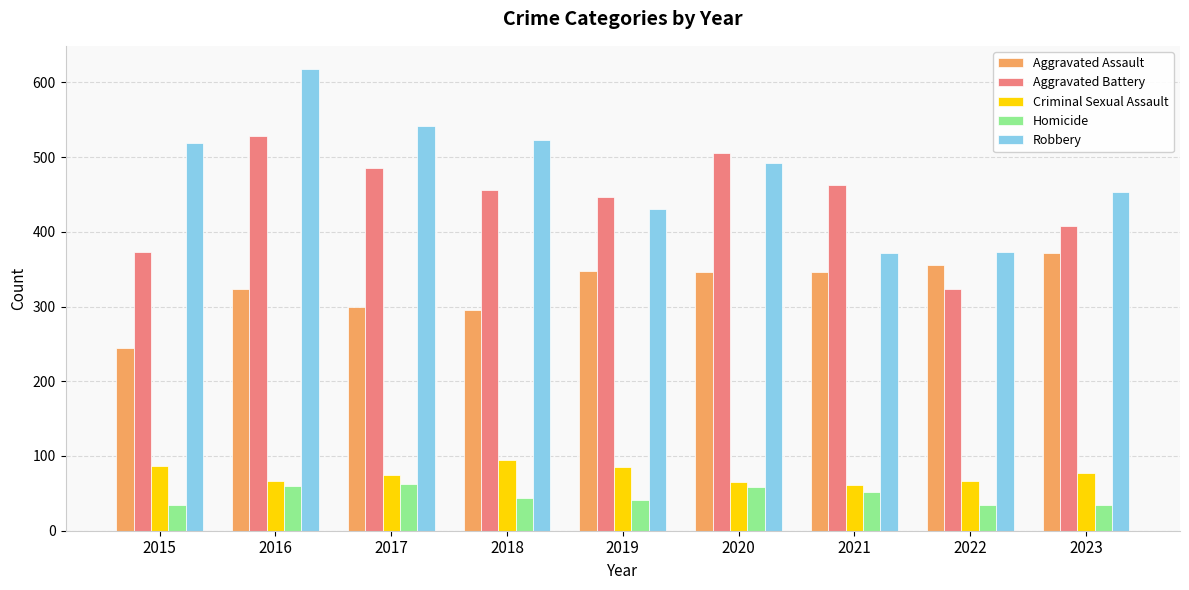

The Aggravated Battery series shows 456 at 2018. True or false?

True